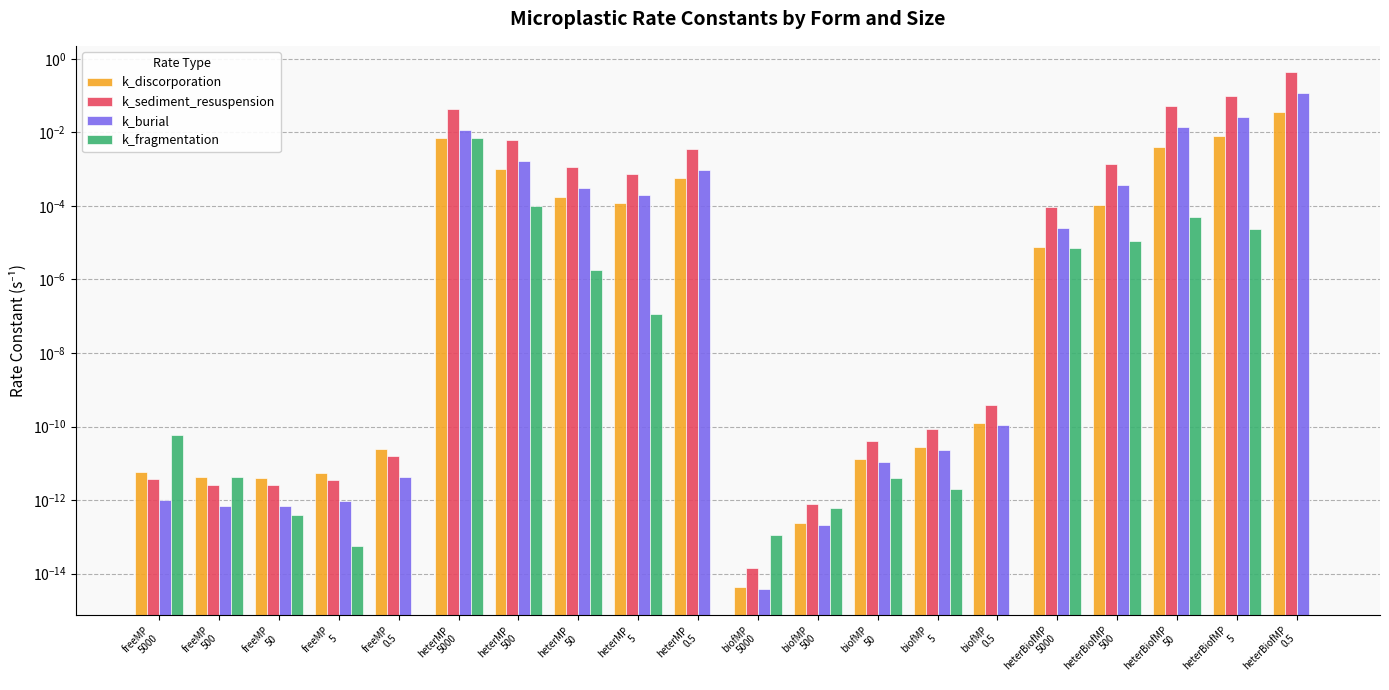

Which has a higher value, biofMP
50 or heterBiofMP
0.5?

heterBiofMP
0.5